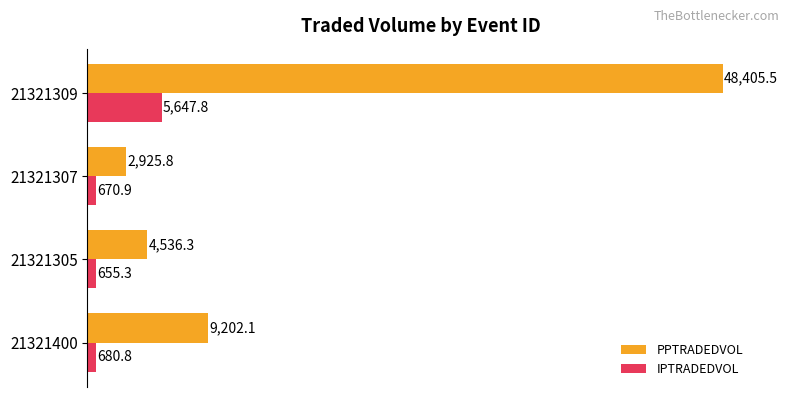

What is the average value of the PPTRADEDVOL series?

16267.4